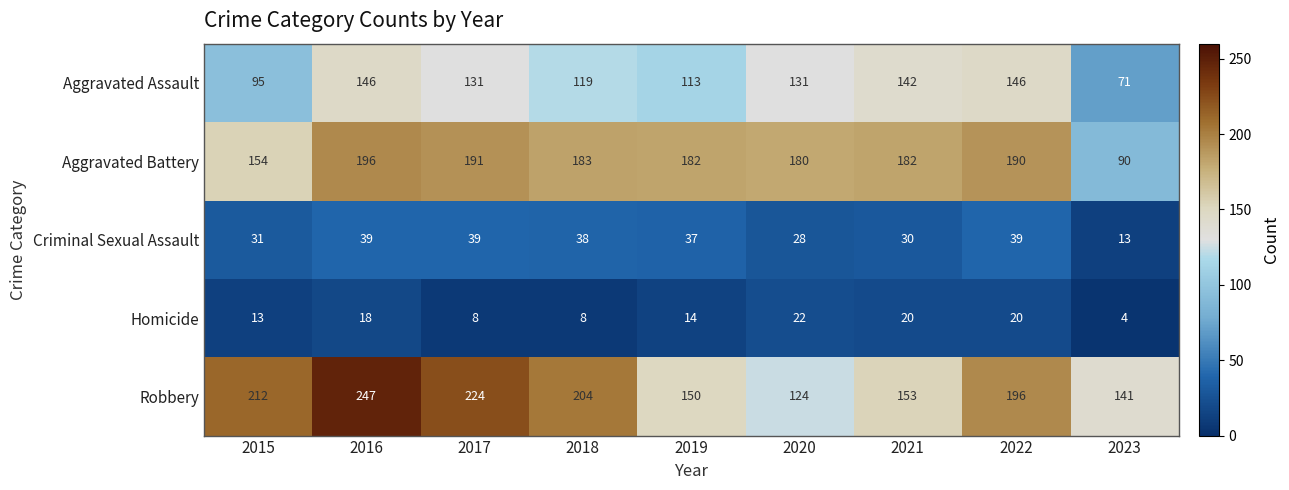

At which label does Homicide first exceed 14?

2016